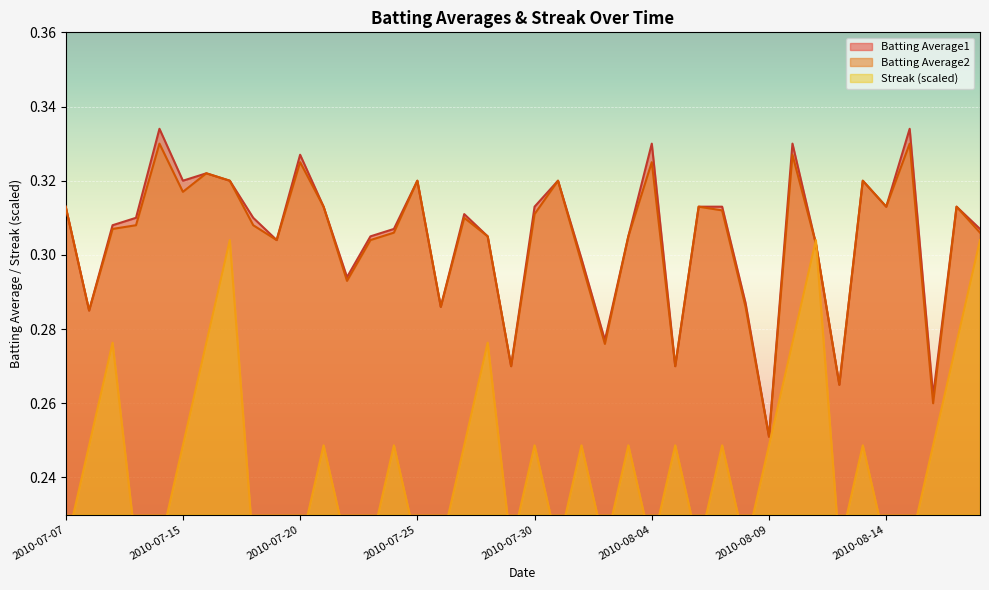

The value of Batting Average2 at 2010-08-04 is 0.3. True or false?

True